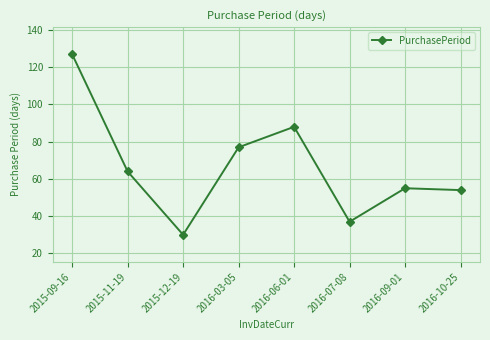

The value at 2015-09-16 is 208. True or false?

False